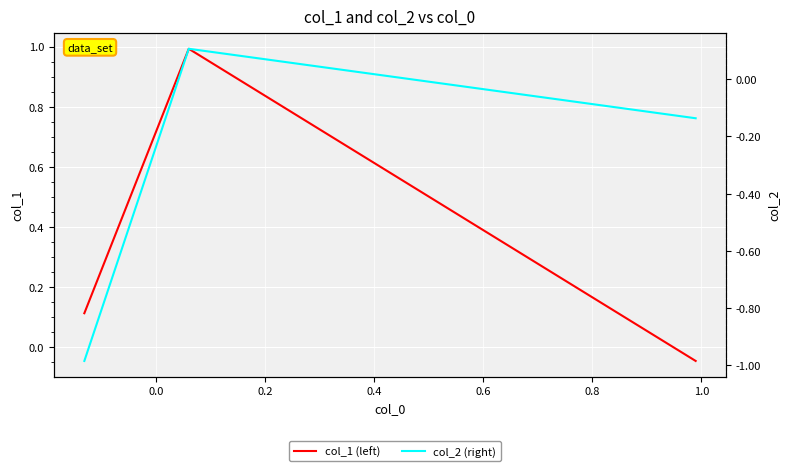

At 0.0, list the series in order from largest to smallest.

col_1 (left), col_2 (right)